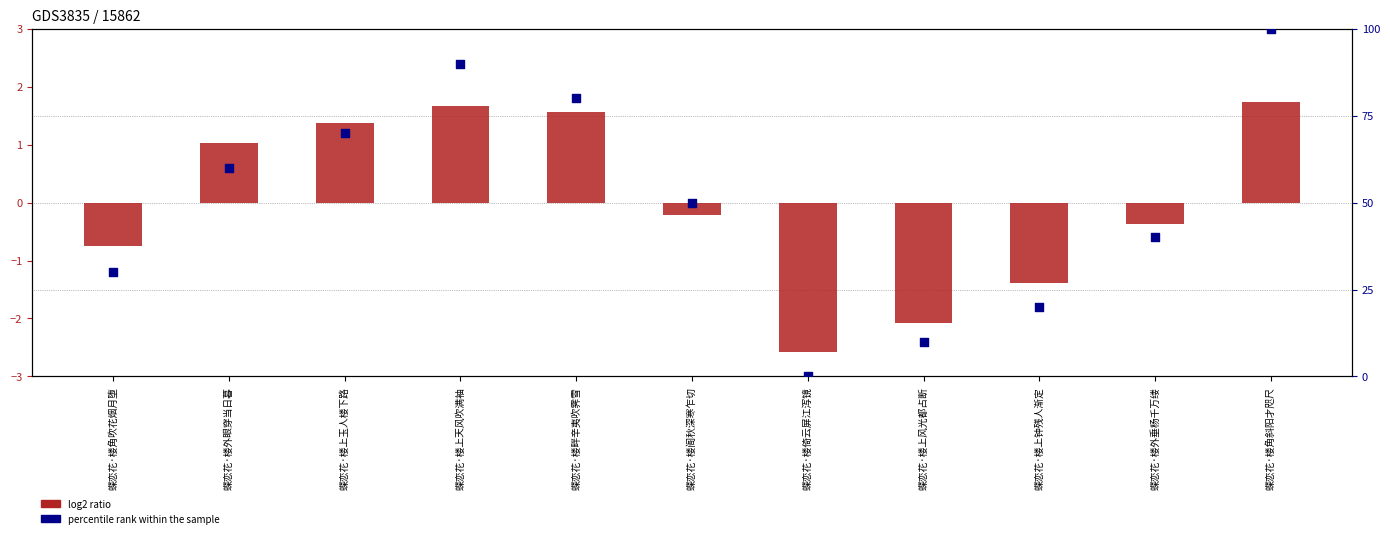

What is the total value across all series at 蝶恋花·楼阁秋深寒乍切?

49.8